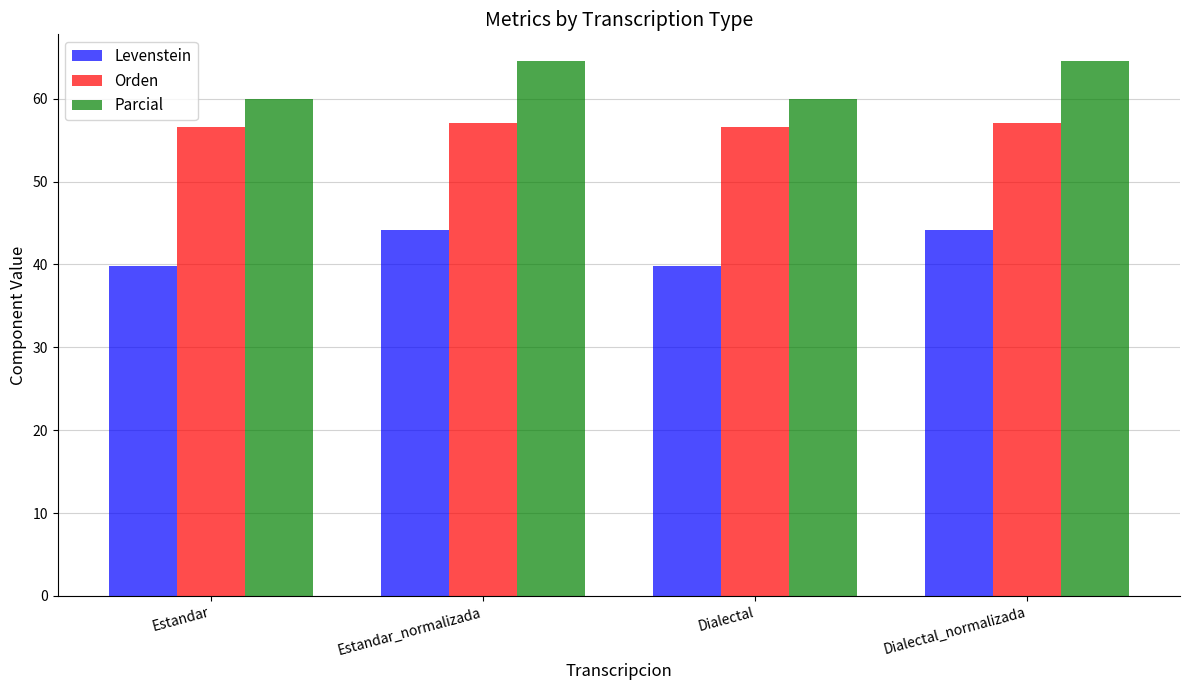

At how many categories does at least one series exceed 56?

4